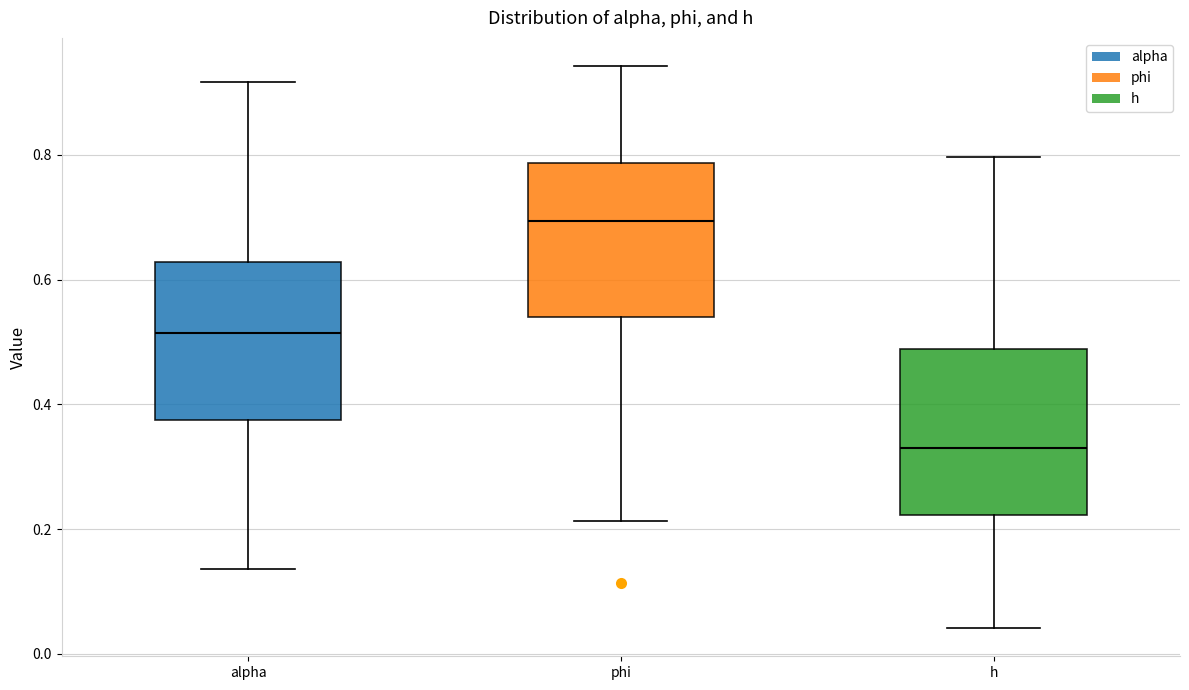

Reading left to right, transcribe this box plot: for each box, give where its median line is, the range the box spans, and where its two whiskers end, as read against the y-axis. The values are not printed on the chart, so give them approximately, as read against the axis.

alpha: median 0.52, box 0.38 to 0.62, whiskers 0.14 to 0.92
phi: median 0.70, box 0.54 to 0.78, whiskers 0.22 to 0.94
h: median 0.34, box 0.22 to 0.48, whiskers 0.04 to 0.80